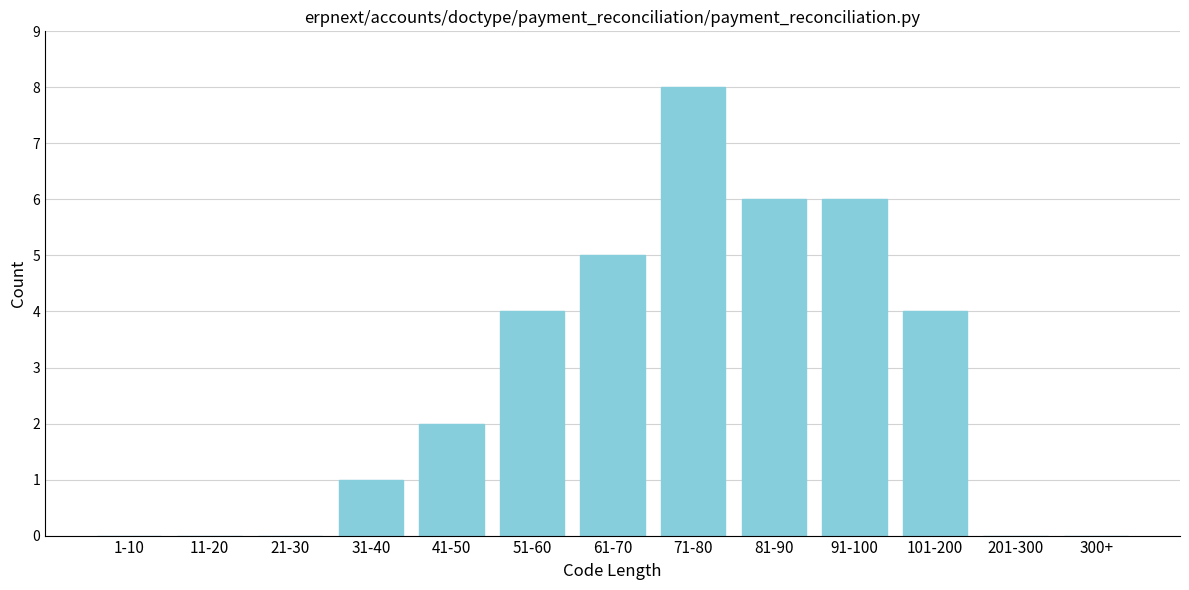

Reading left to right, list all the values displayed in this chart.

1-10=0	11-20=0	21-30=0	31-40=1	41-50=2	51-60=4	61-70=5	71-80=8	81-90=6	91-100=6	101-200=4	201-300=0	300+=0